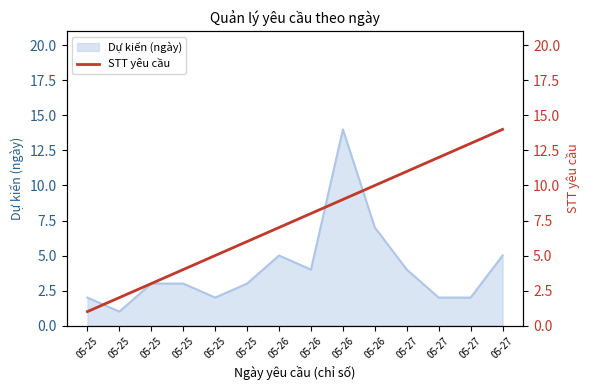

Is it true that the value at 05-27 is 12?

True